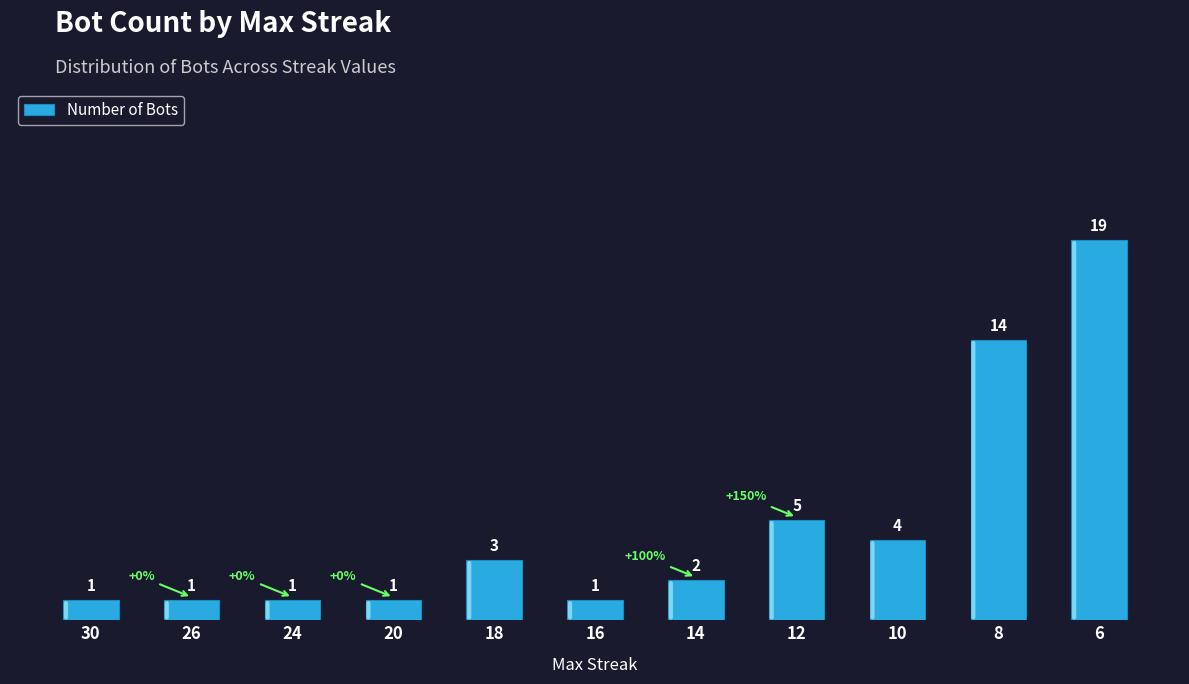

At which label is the value closest to 10?

8